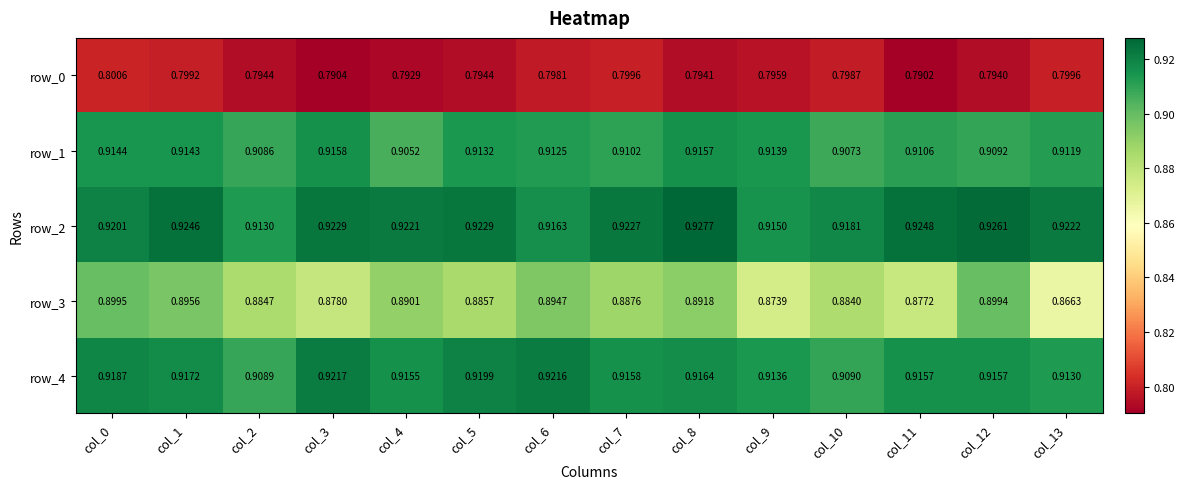

At which label does row_3 reach its minimum?

col_13